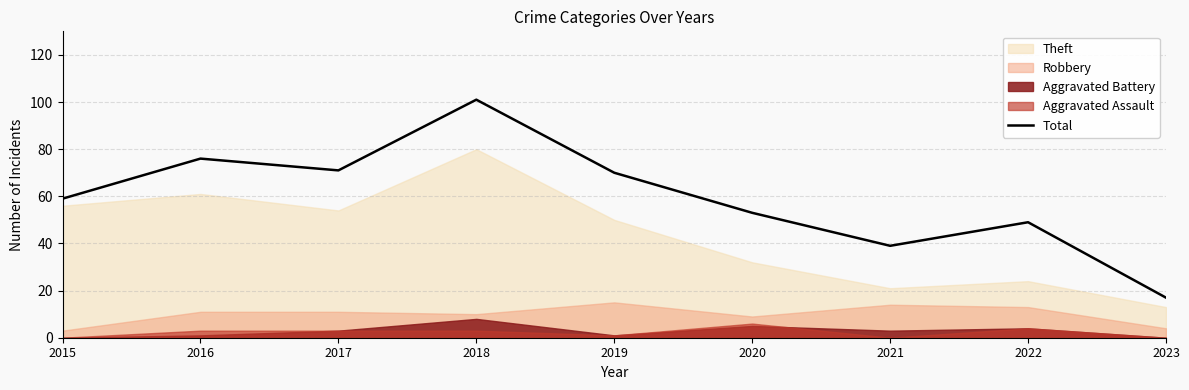

Which label corresponds to the smallest value in the chart?

2023